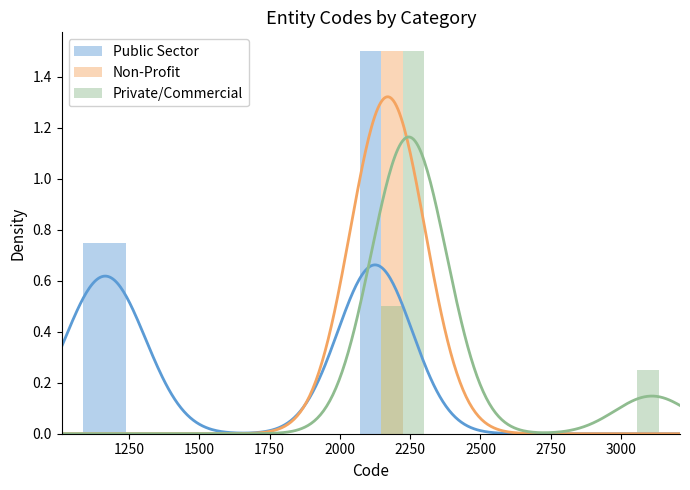

What is the maximum value shown in the chart?

1.5